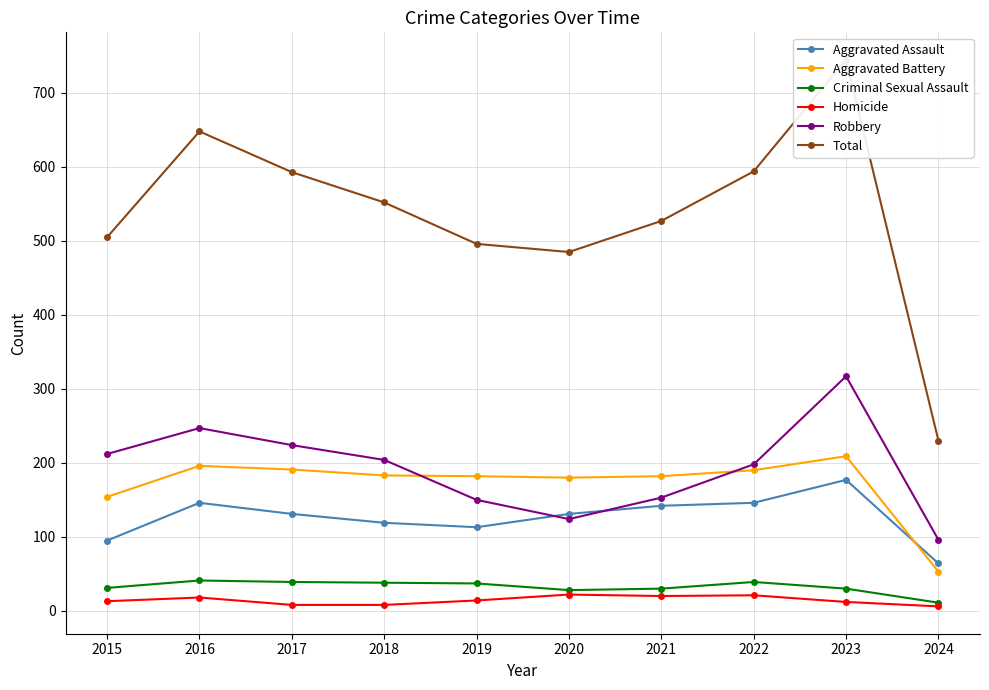

The Criminal Sexual Assault series shows 31 at 2015. True or false?

True